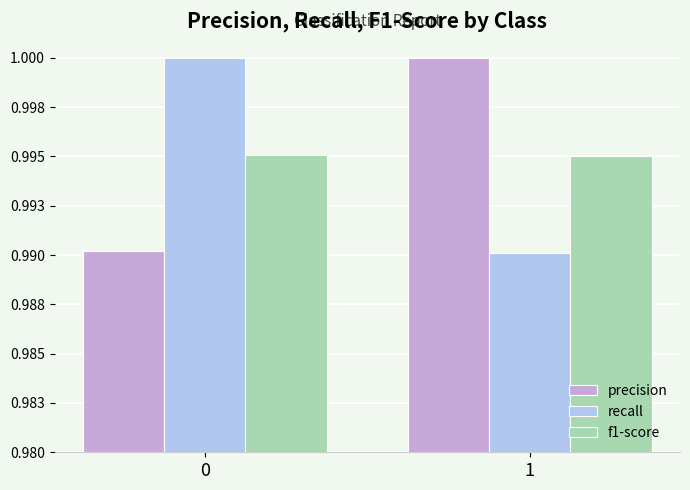

Which series changed the most between 0 and 1?

recall